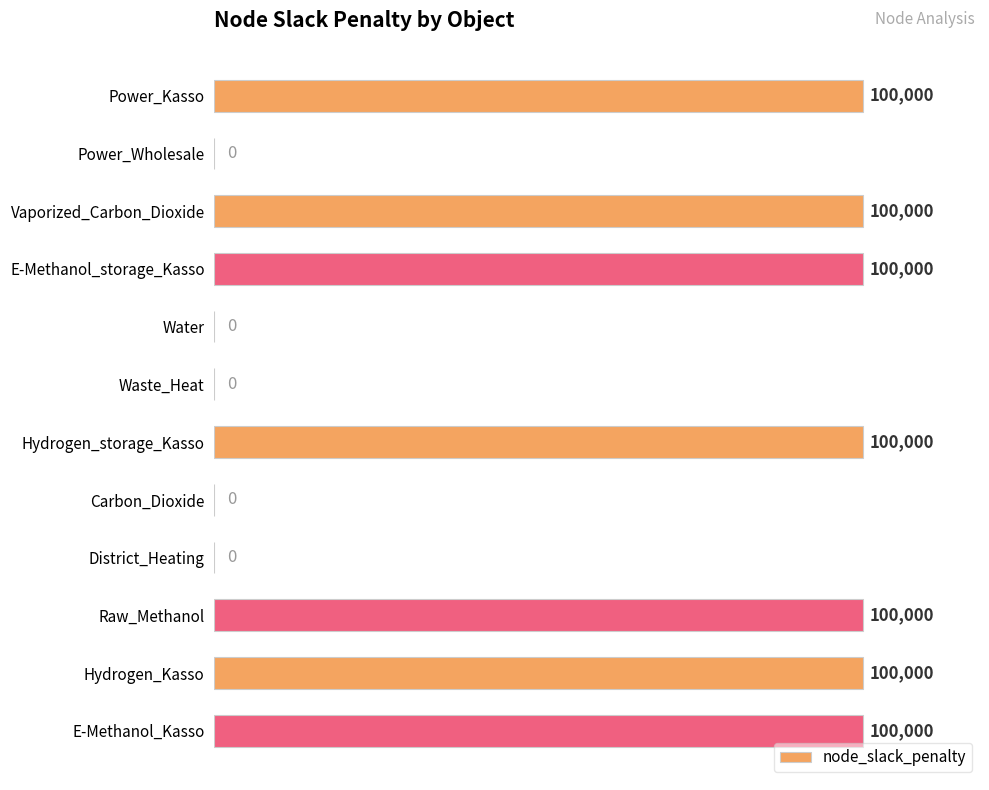

Approximately how many times larger is the value at Raw_Methanol compared to Vaporized_Carbon_Dioxide?

1.0